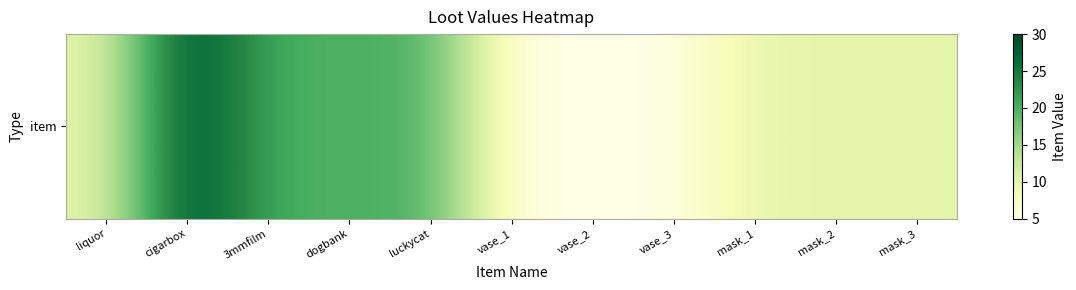

What is the difference between the values at mask_3 and 3mmfilm?

10